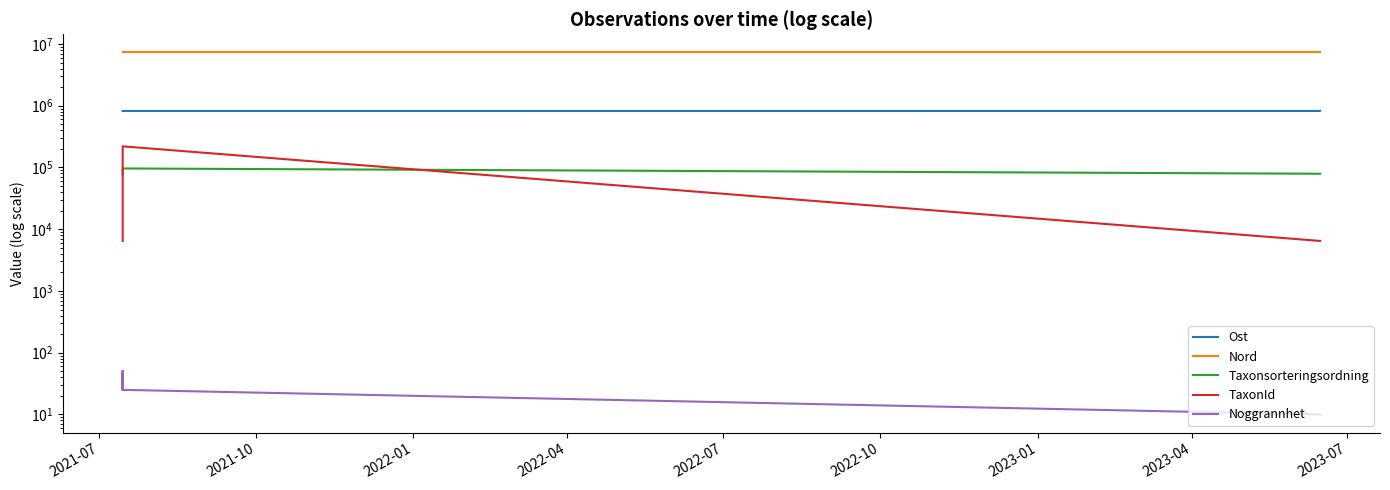

The value of Nord at 2022-07 is 12098966.9. True or false?

False